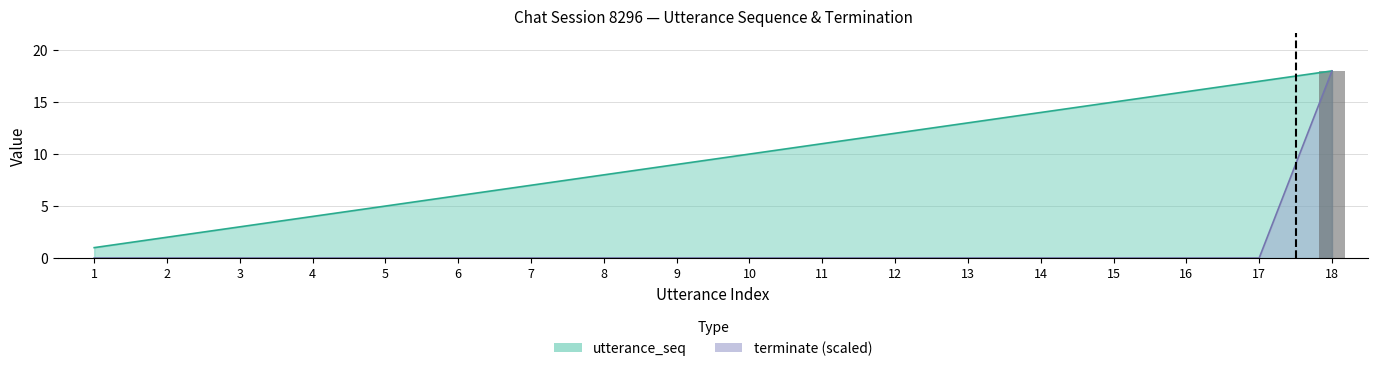

Which series has the widest spread of values?

terminate